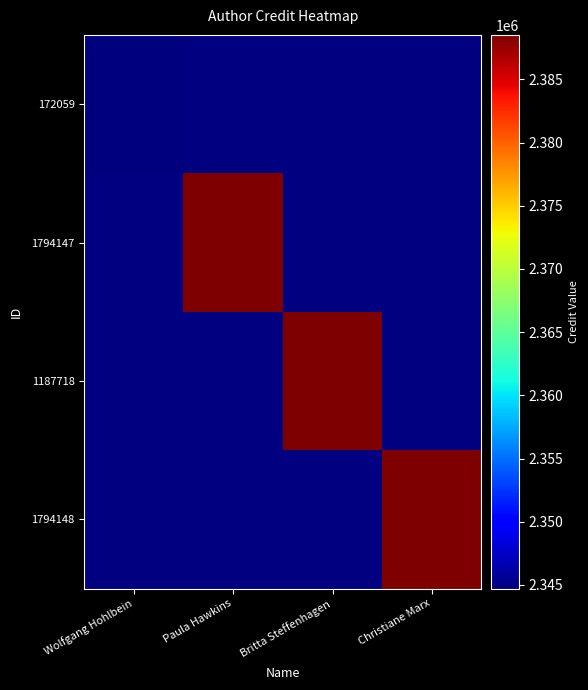

List the series in order of their overall mean, lowest first.

172059, 1794147, 1187718, 1794148